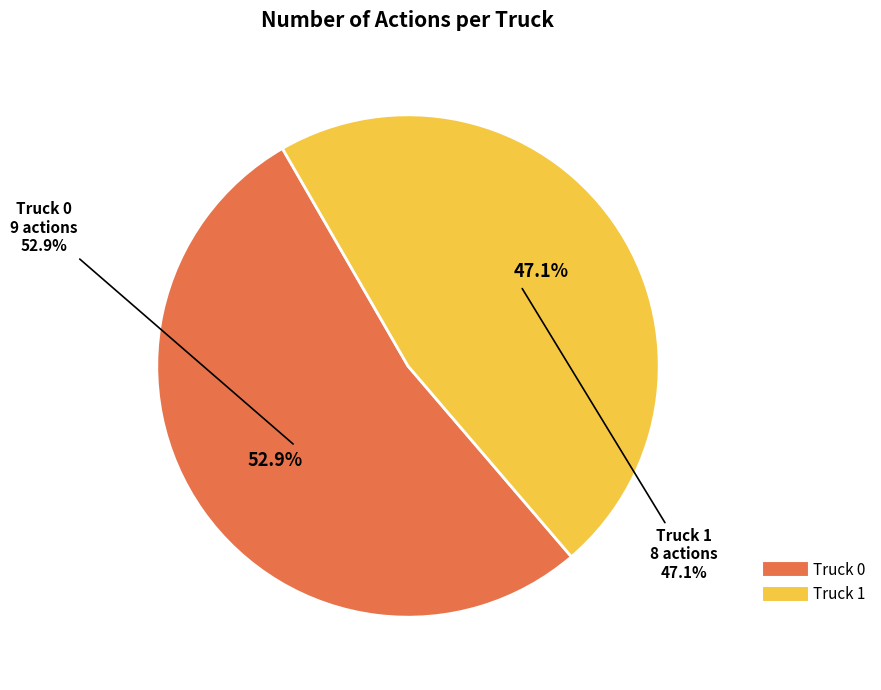

What percentage is NOT represented by Truck 0?

47.1%